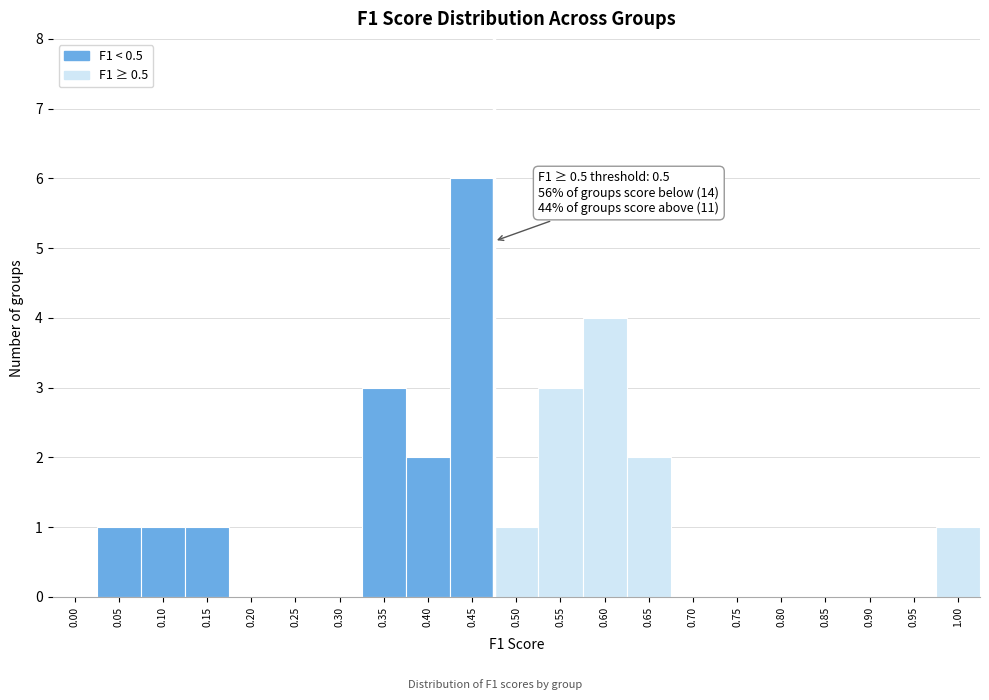

Reading left to right, what are all the values shown in this chart?

0.00=0	0.05=1	0.10=1	0.15=1	0.20=0	0.25=0	0.30=0	0.35=3	0.40=2	0.45=6	0.50=1	0.55=3	0.60=4	0.65=2	0.70=0	0.75=0	0.80=0	0.85=0	0.90=0	0.95=0	1.00=1